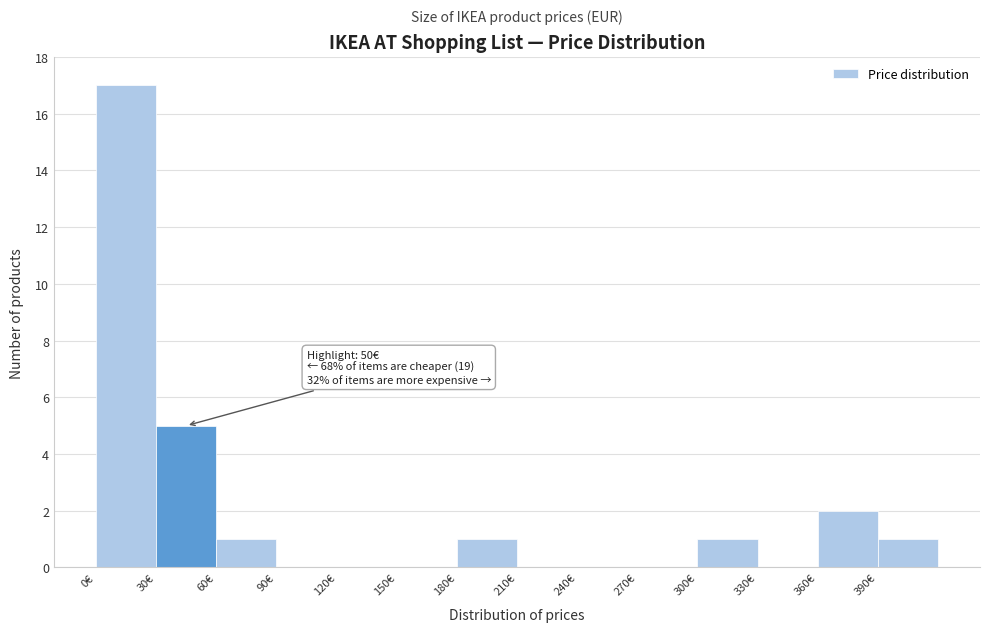

Which range on the x-axis has the tallest bar?

0 to 30